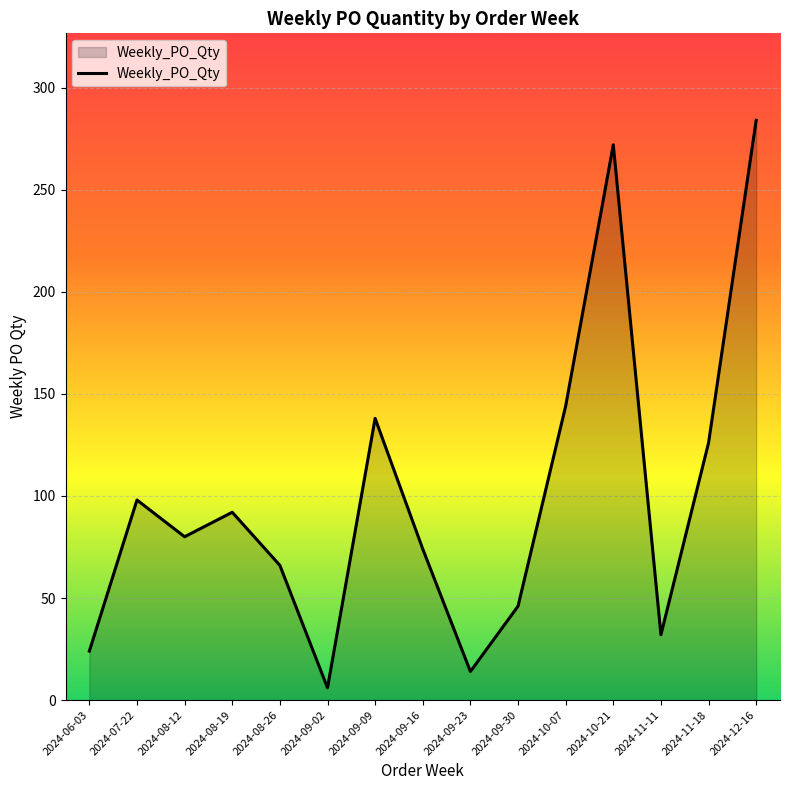

What is the difference between the maximum and minimum values?

278